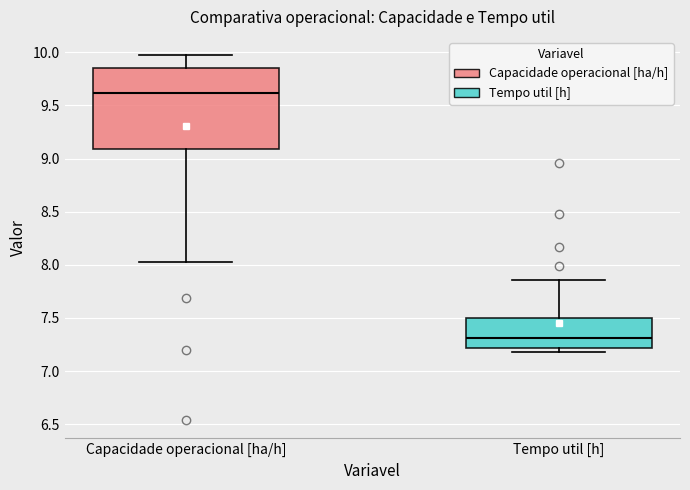

Reading left to right, read every box against the y-axis: the position of its median line, the range the box covers, and the ends of its whiskers. The values are not printed on the chart, so give them approximately, as read against the axis.

Capacidade operacional [ha/h]: median 9.60, box 9.10 to 9.85, whiskers 8.00 to 9.95
Tempo util [h]: median 7.30, box 7.20 to 7.50, whiskers 7.20 (just below the box's lower edge) to 7.85